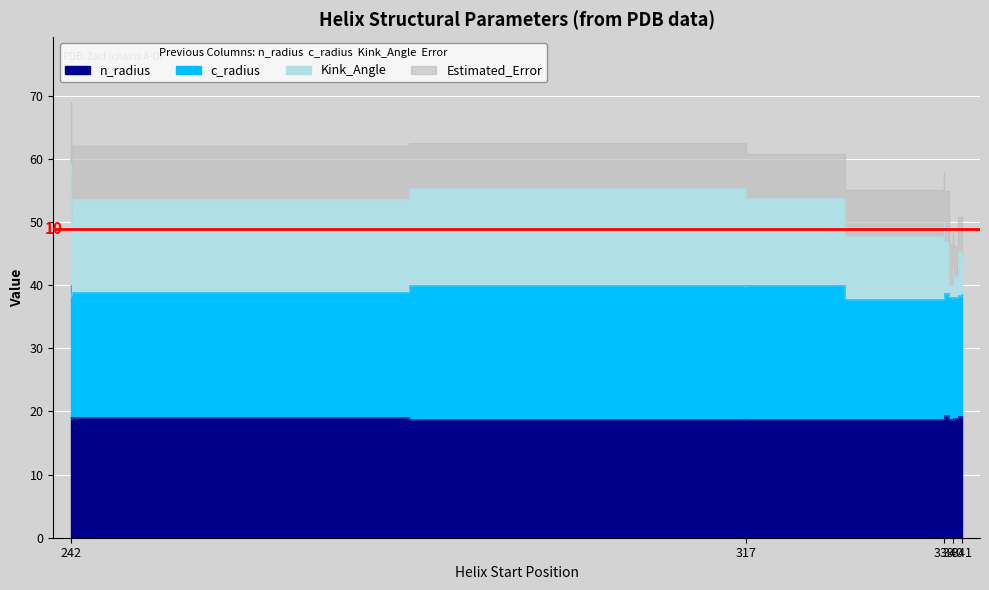

What is the value of the Kink_Angle point at the 11th from the left?

47.8